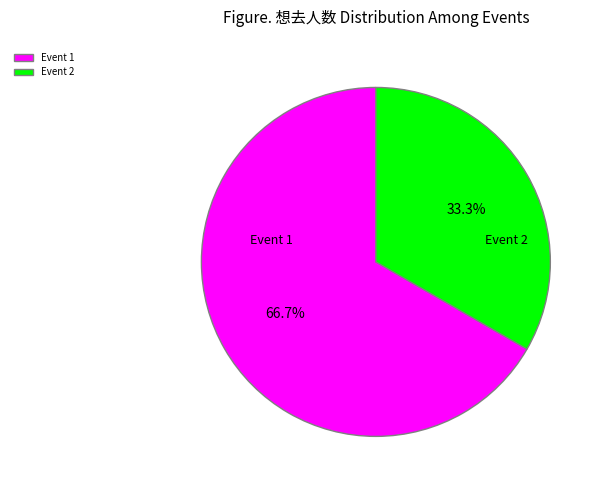

To the nearest percent, what is the difference between the largest and smallest slice percentages?

33%